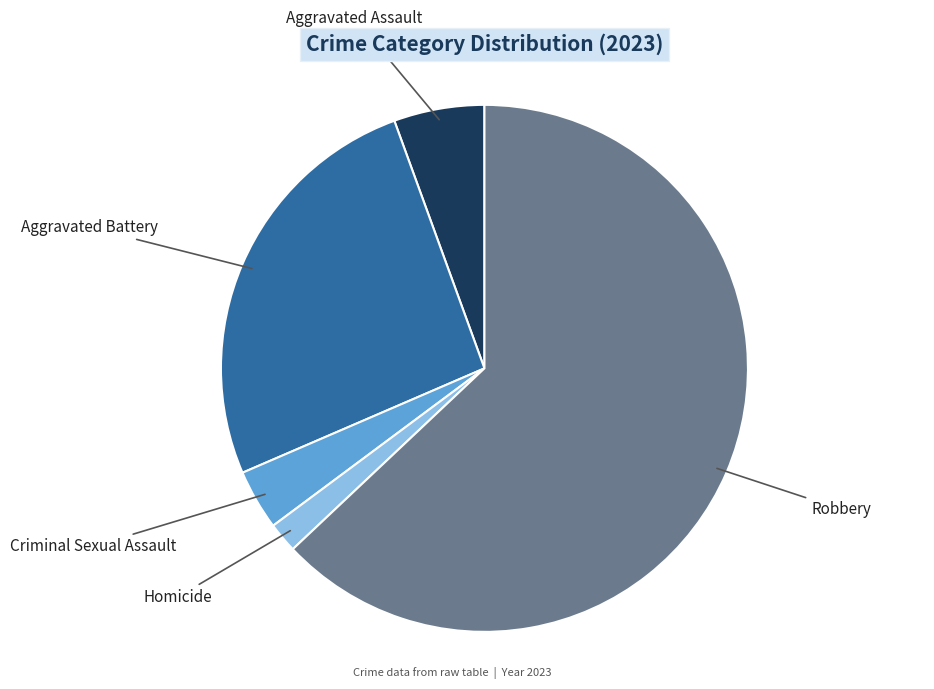

Does any single category account for the majority?

Yes